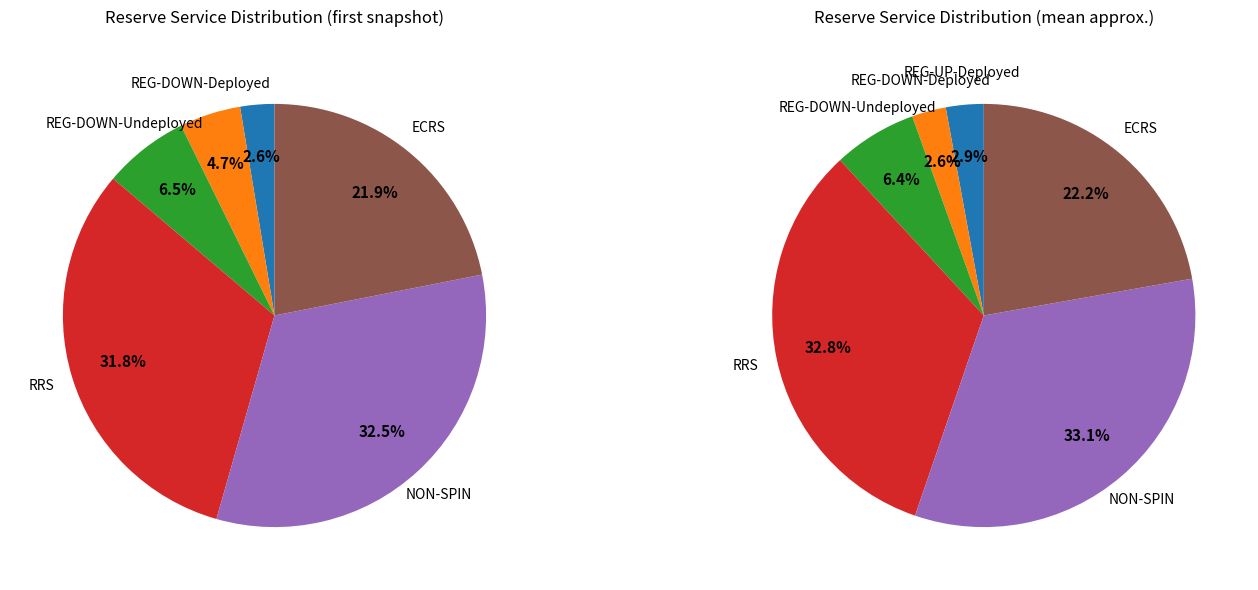

Is it true that NON-SPIN is 33% of the pie?

True